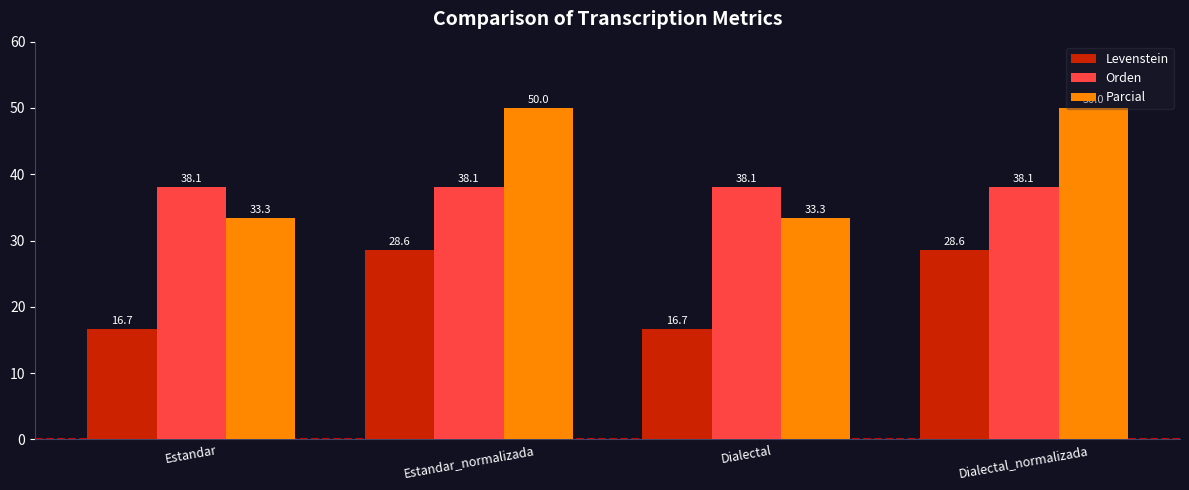

What is the total value across all series at Dialectal_normalizada?

116.7